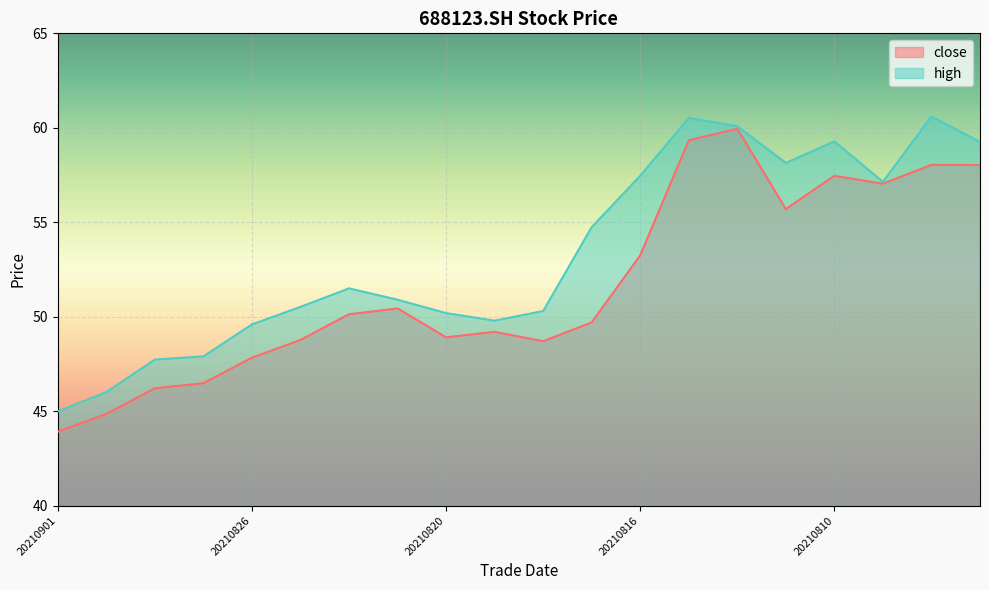

True or false: high and close intersect in this chart.

False